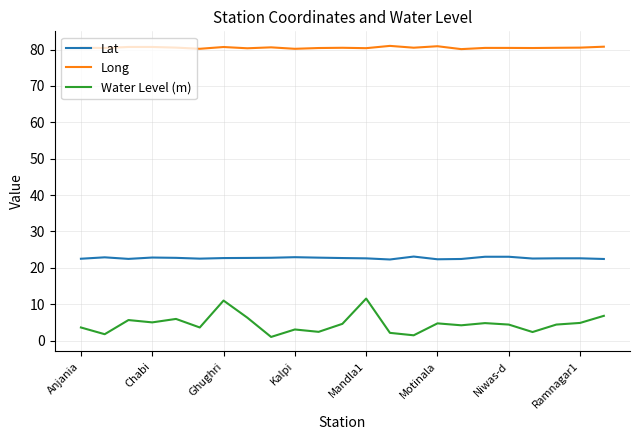

What is the highest value of the Lat series?

23.1